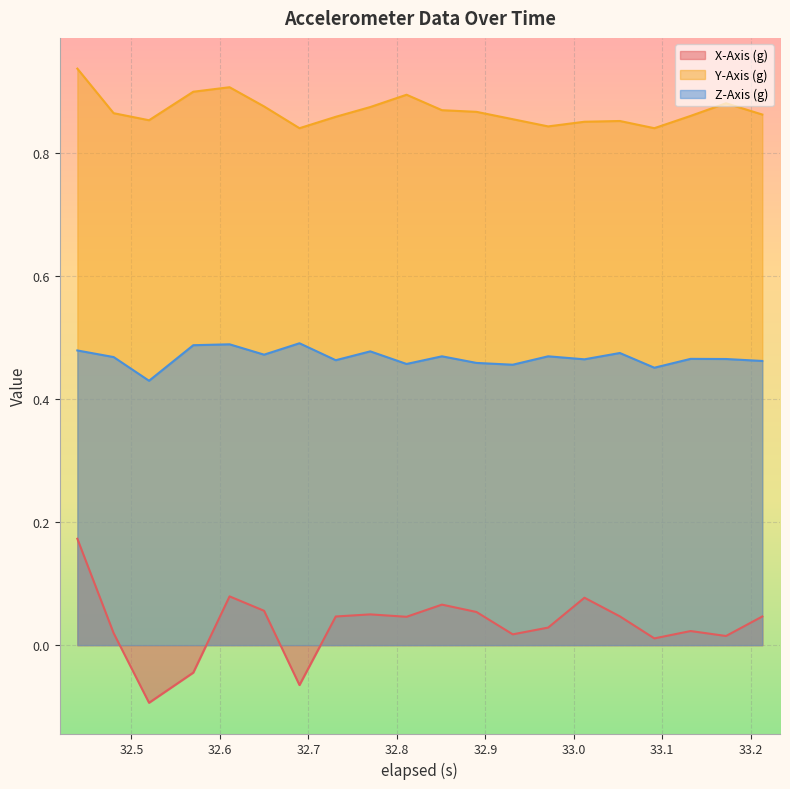

How many lines are shown in the chart?

3